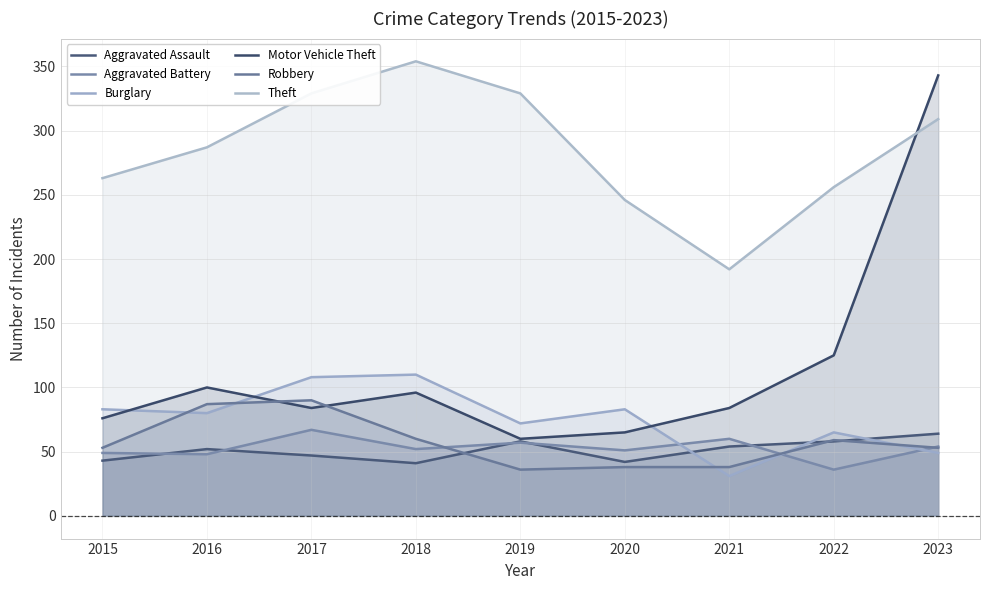

Between which two adjacent categories do Robbery and Motor Vehicle Theft first intersect?

2016 and 2017